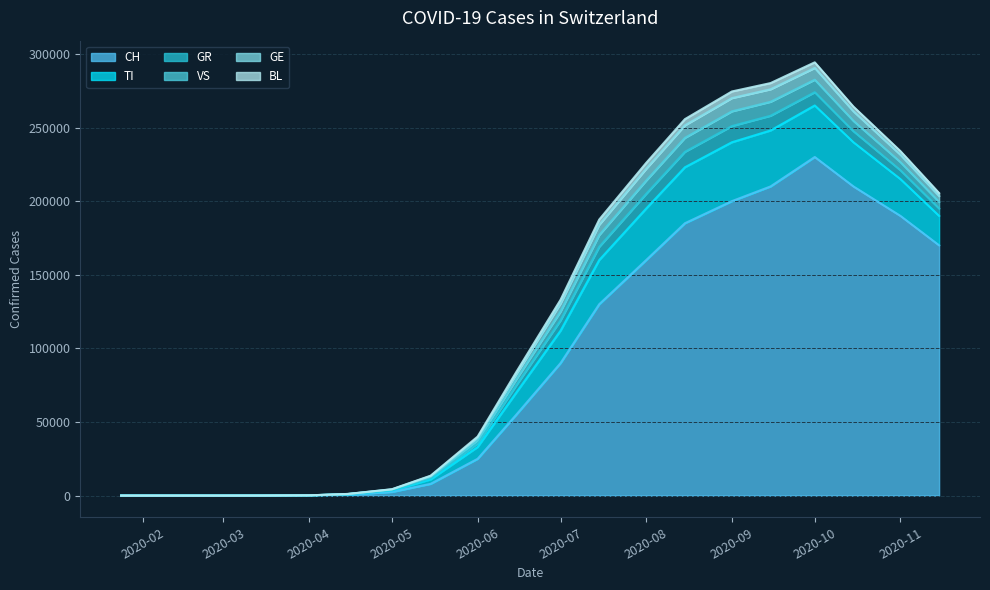

True or false: TI and VS cross at least once.

False